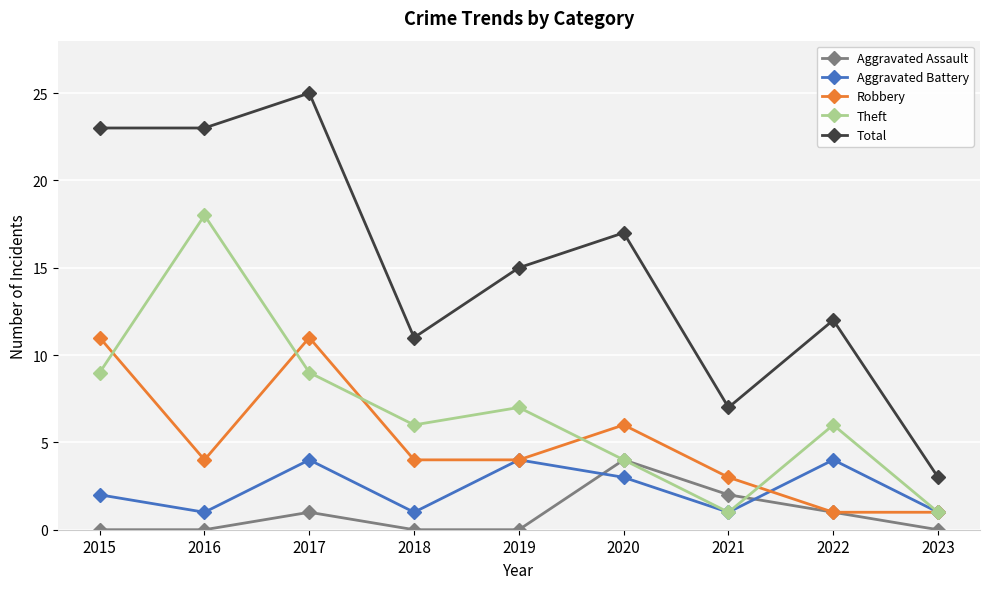

Does the chart have visible grid lines?

Yes